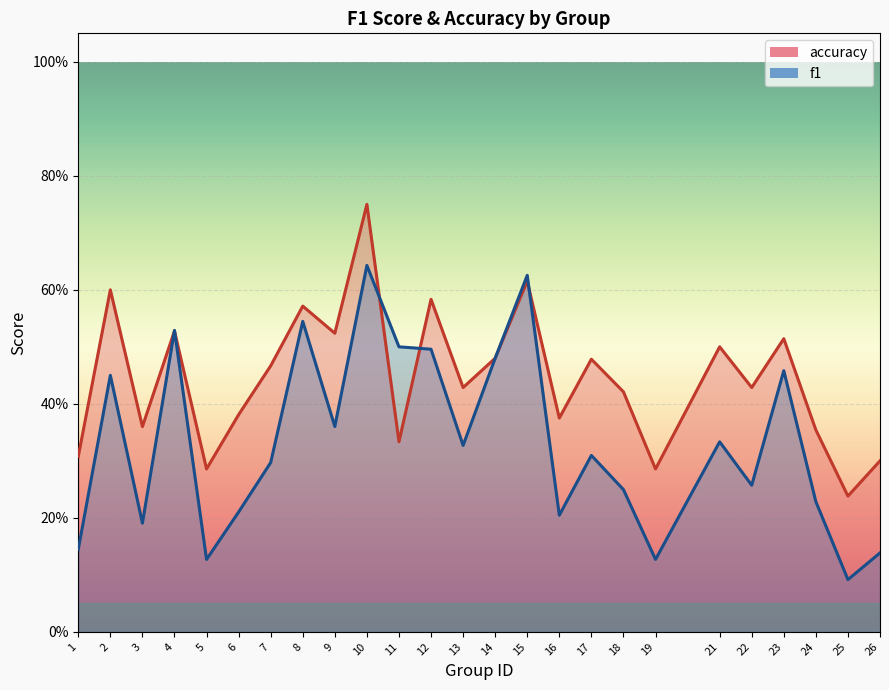

List the series in order of their peak value, lowest first.

f1, accuracy